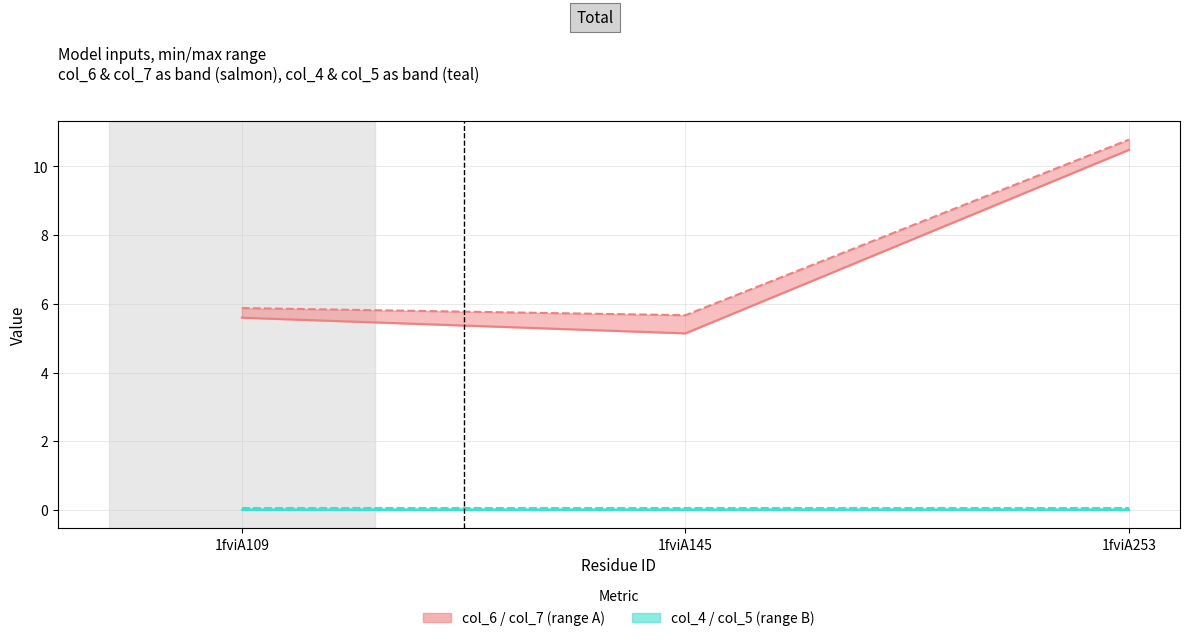

What is the highest value of the col_6 series?

10.5